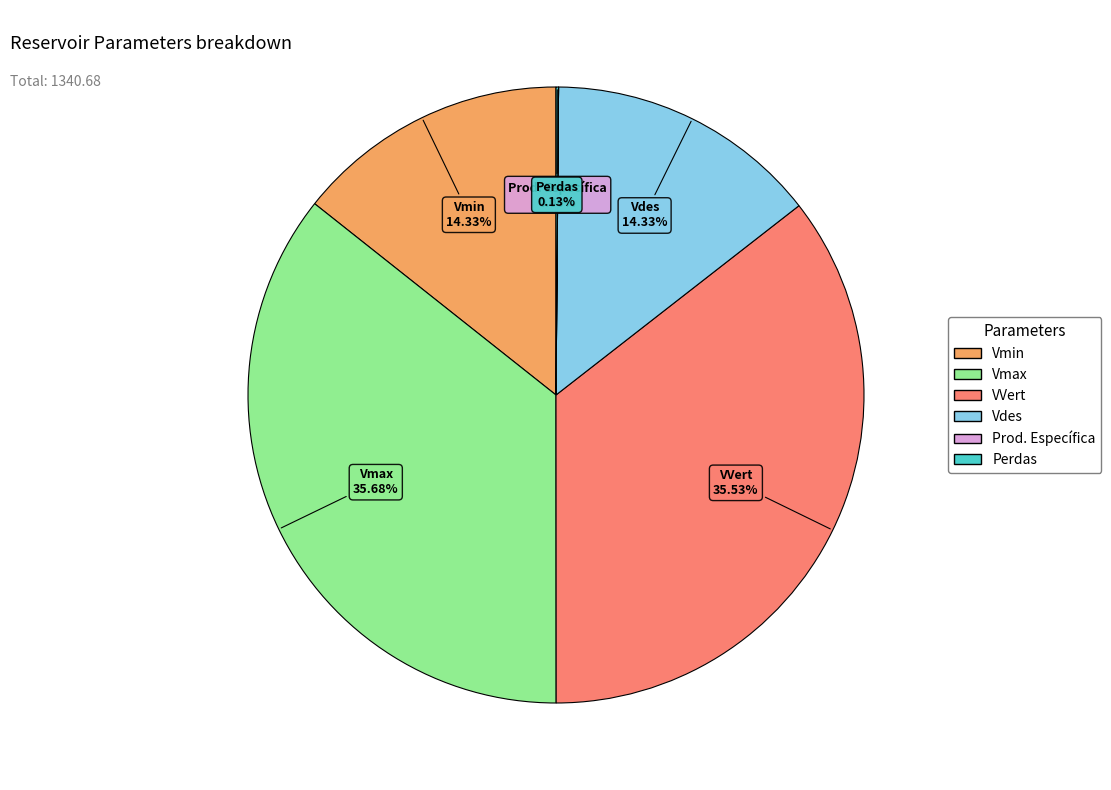

Between Vmax and Vdes, which is larger?

Vmax